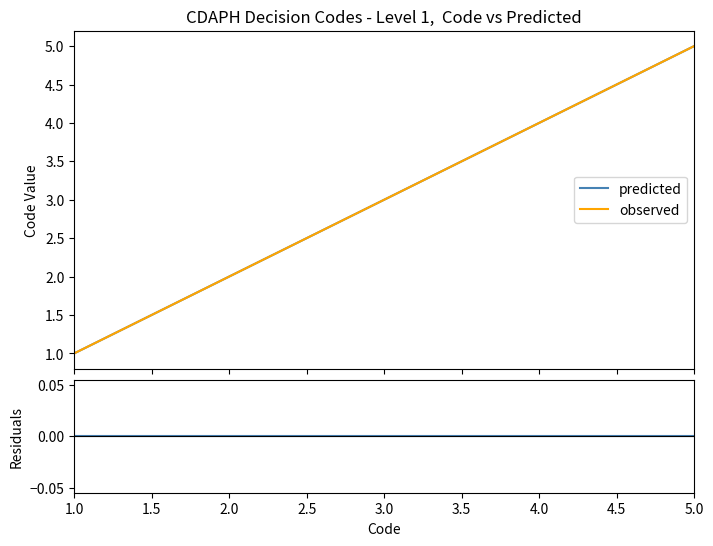

At how many categories does at least one series exceed 3?

2